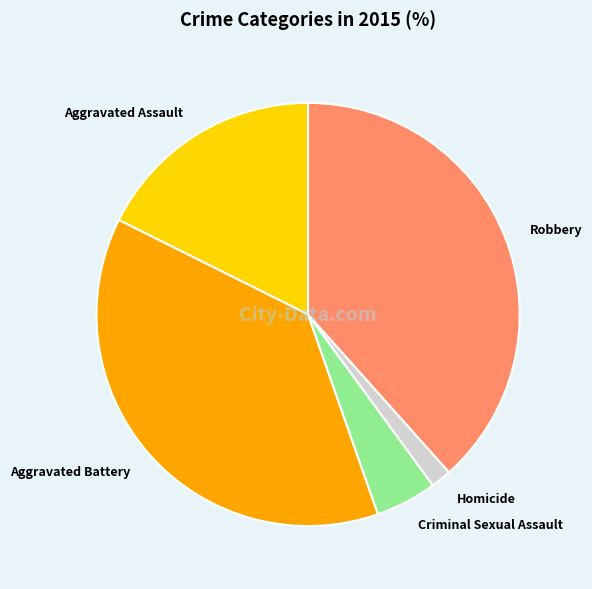

What is the largest slice in the pie chart?

Robbery